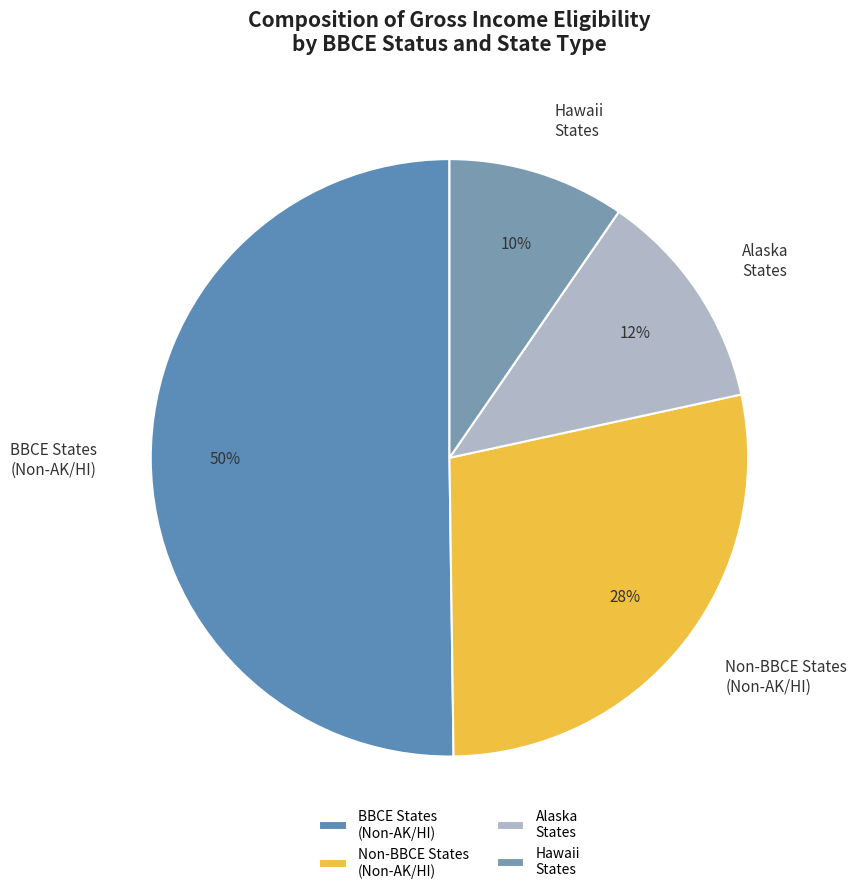

To the nearest percent, what percentage of the pie is Alaska States?

12%